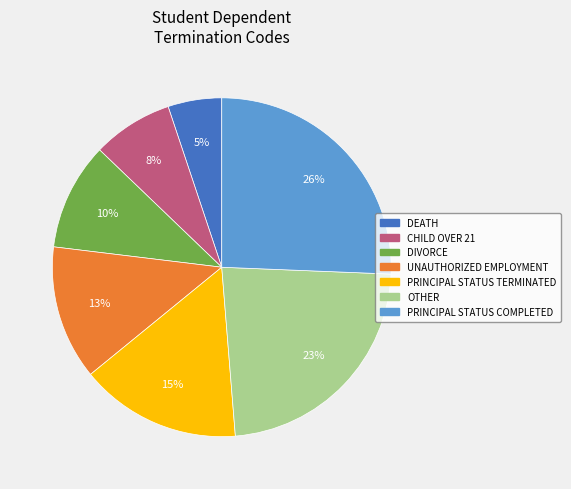

To the nearest percent, what percentage of the pie is DIVORCE?

10%